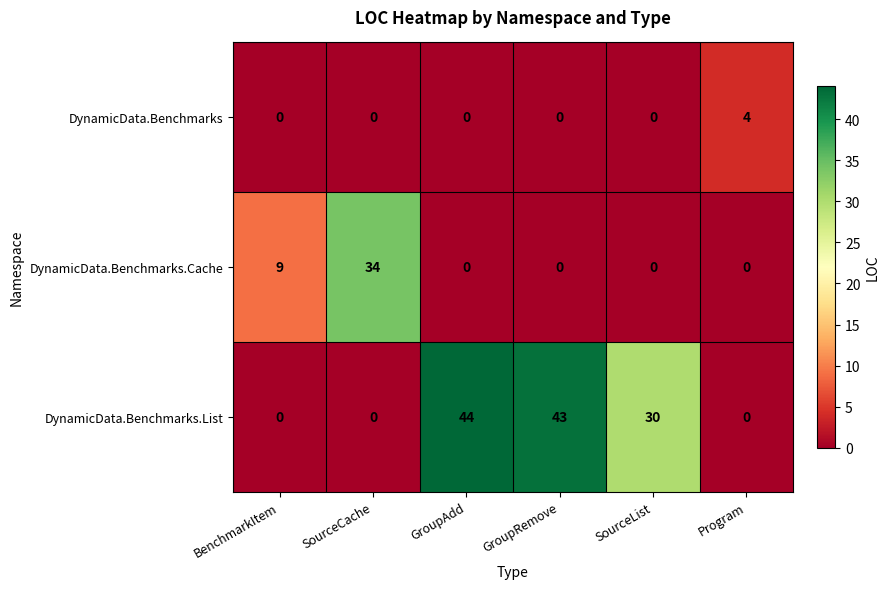

At how many categories does at least one series exceed 23?

4